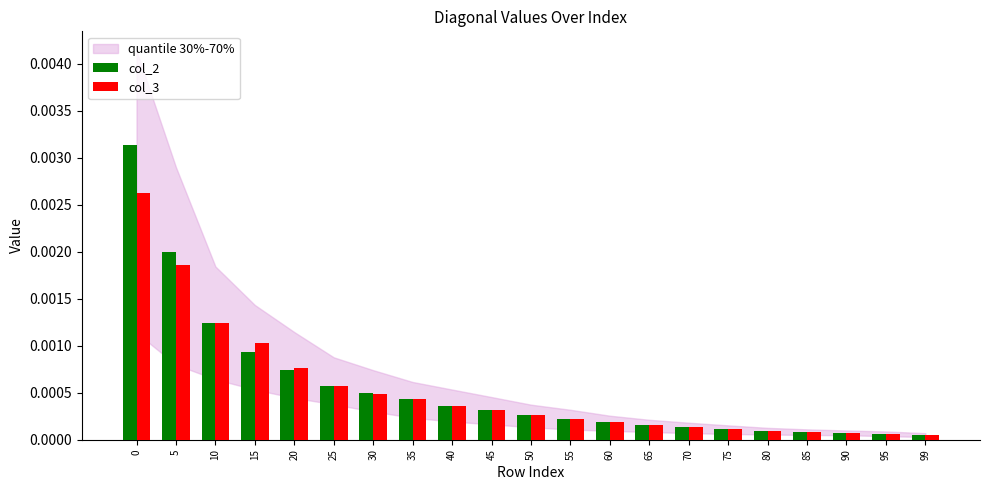

Rank the series by their maximum value, from highest to lowest.

col_2, col_3